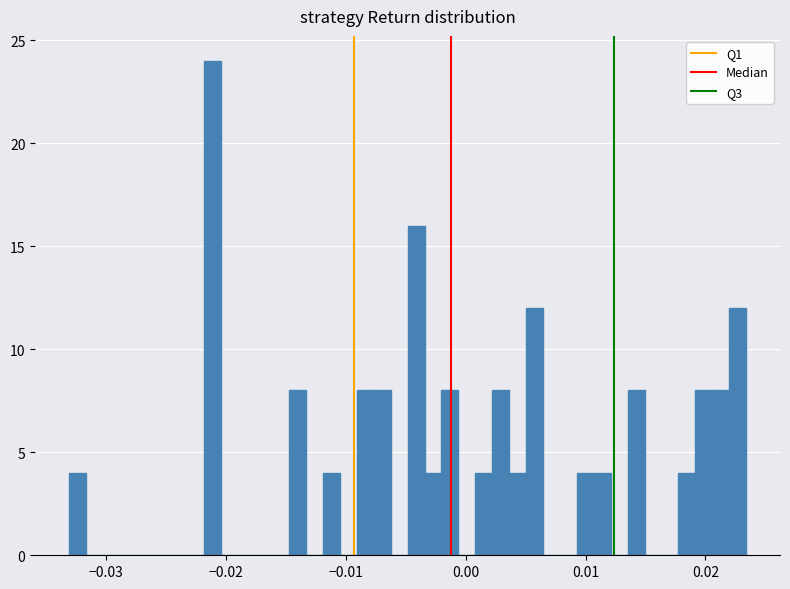

Around what value on the x-axis is the tallest bar? Give the approximate position of its centre, as read against the axis.

-0.021